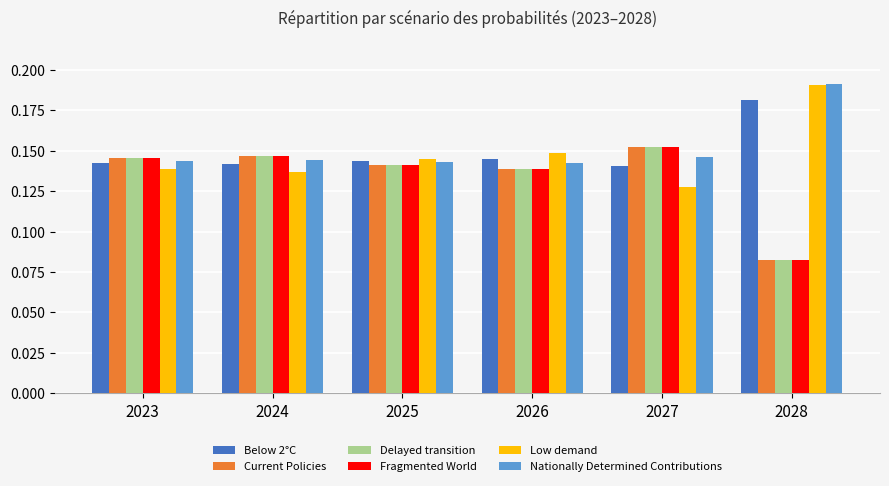

At which label does Current Policies reach its minimum?

2028